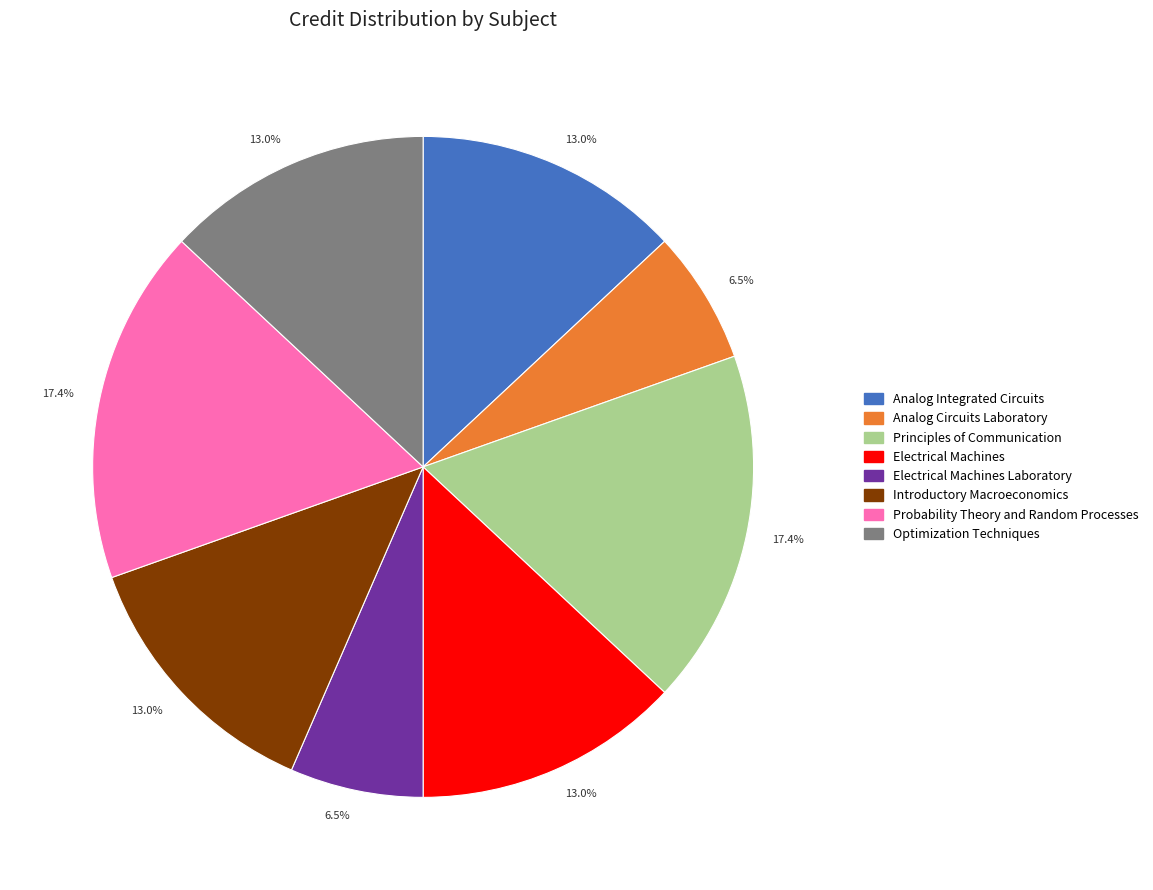

Count the number of slices in the pie.

8